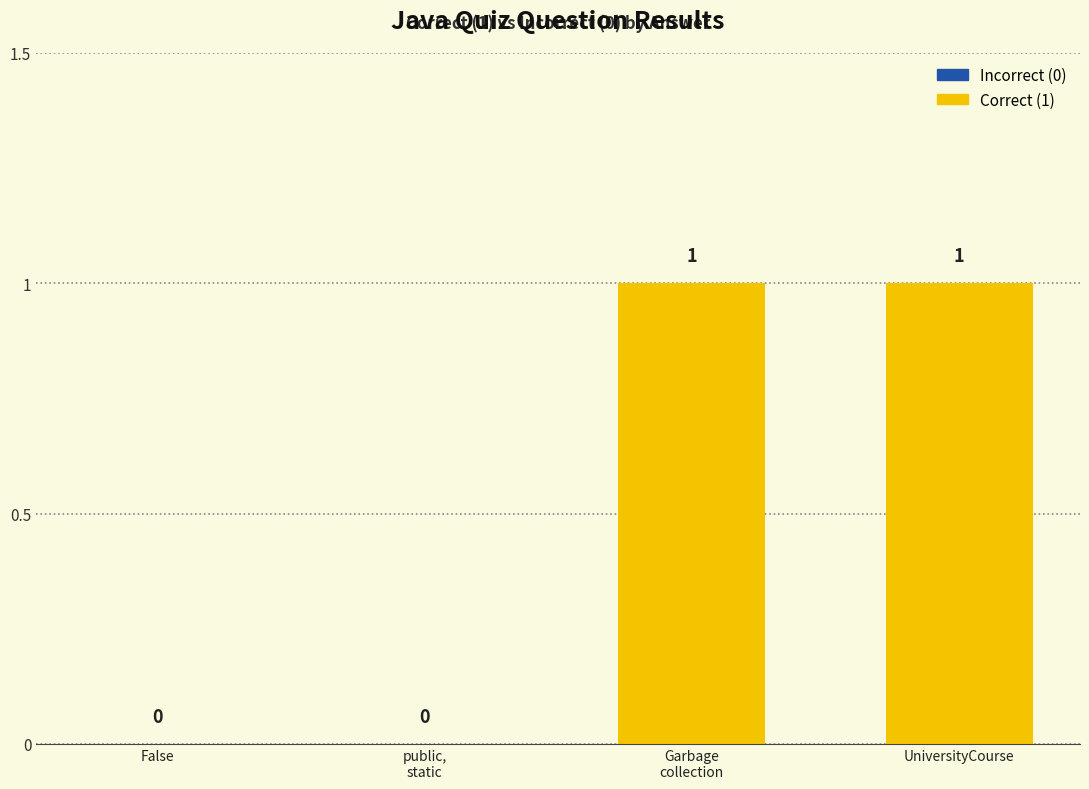

How many values are between 0 and 1?

4